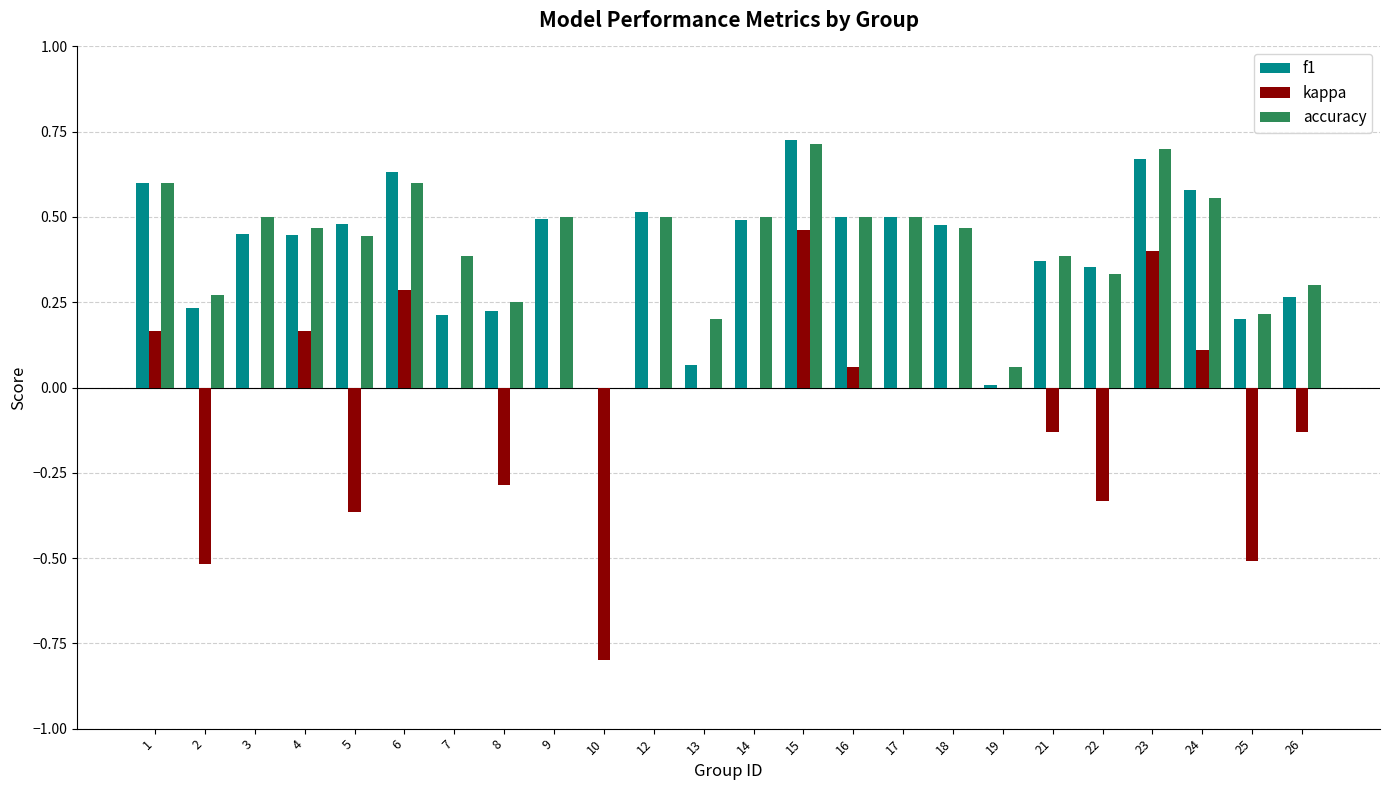

What is the sum of the f1 values at 22 and 18?

0.8